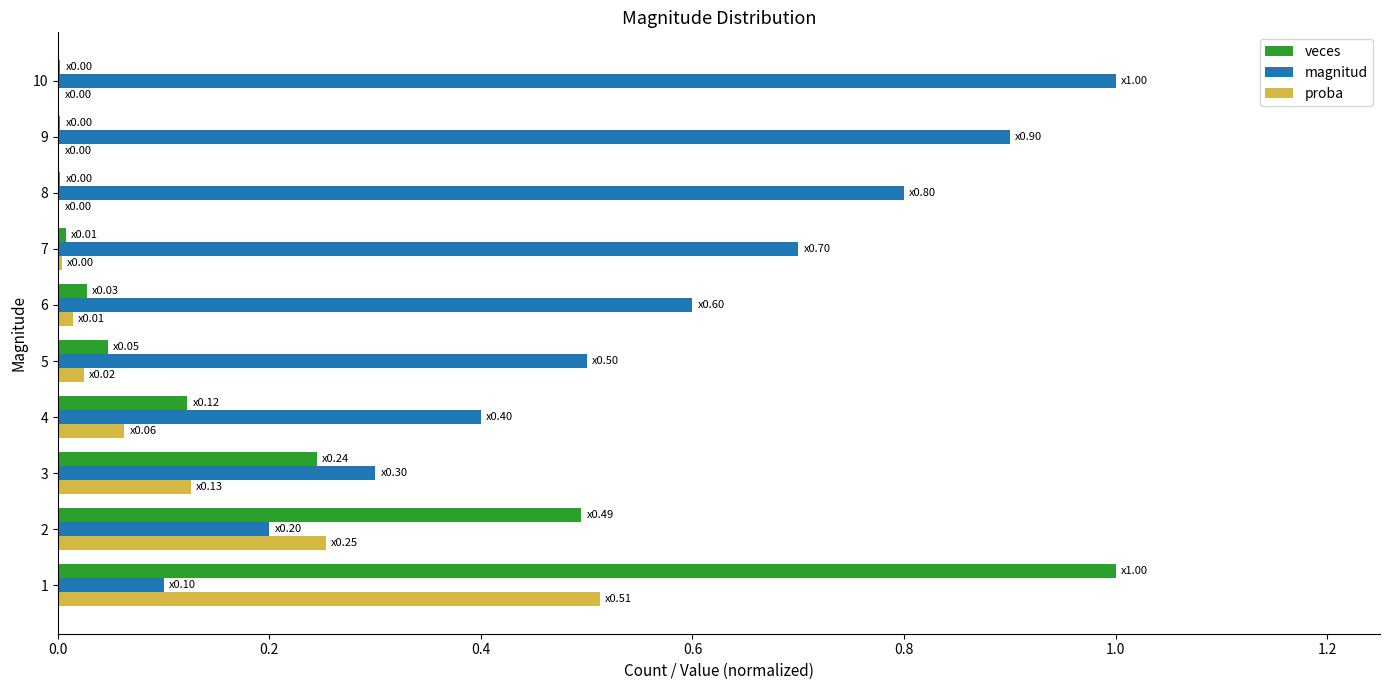

Which series has the largest total across all categories?

magnitud